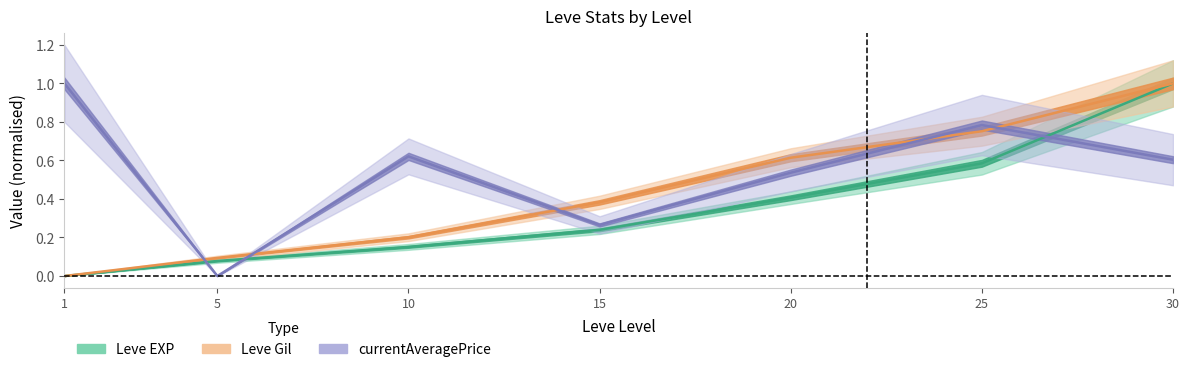

How many interior local peaks does the currentAveragePrice series have?

2